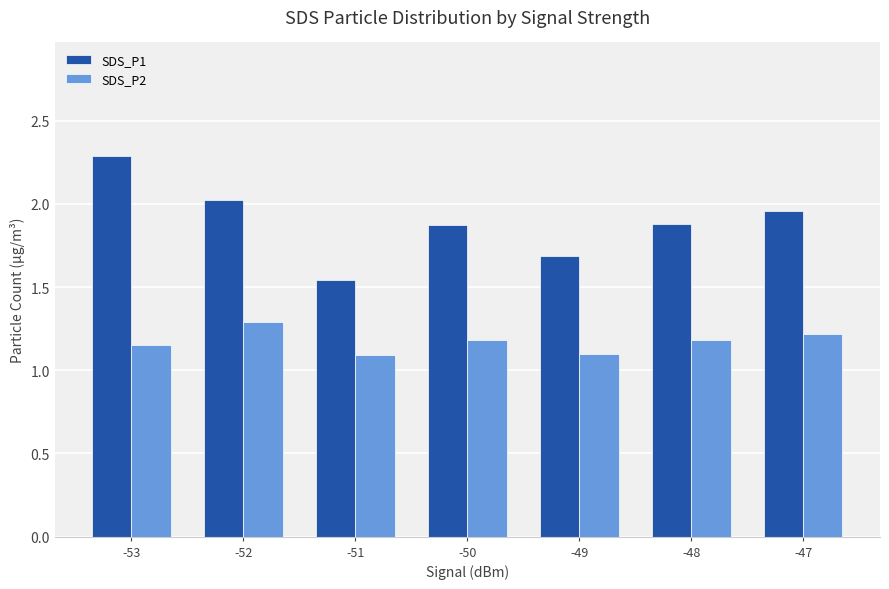

Is the value of SDS_P2 at -50 greater than the value of SDS_P1 at -51?

No